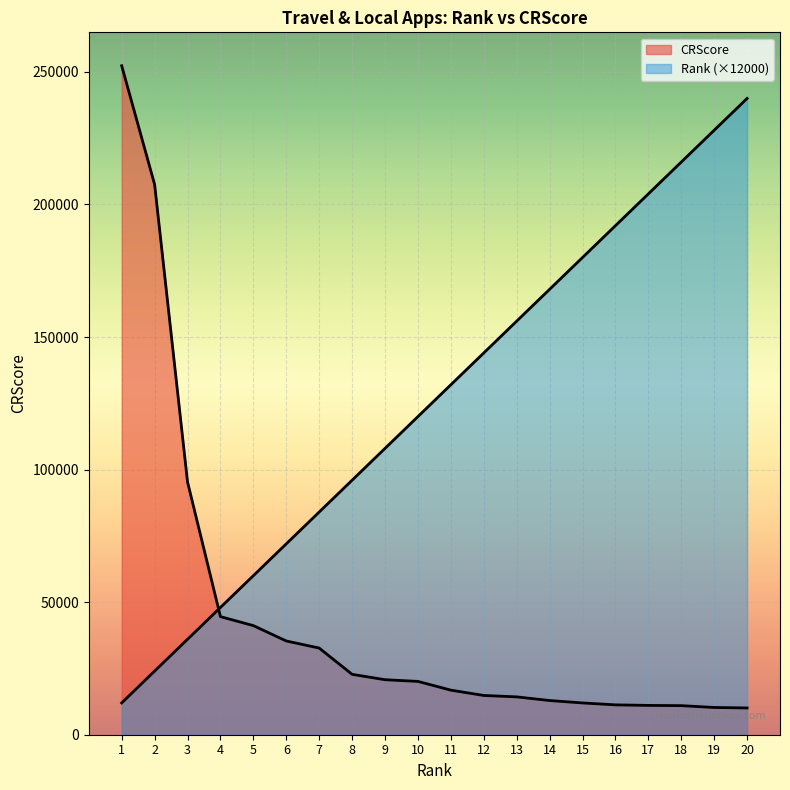

At how many categories does at least one series exceed 92937?

16